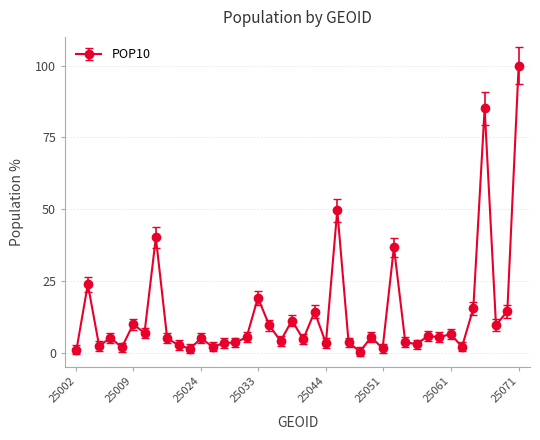

What is the difference between the maximum and minimum values?

99.7